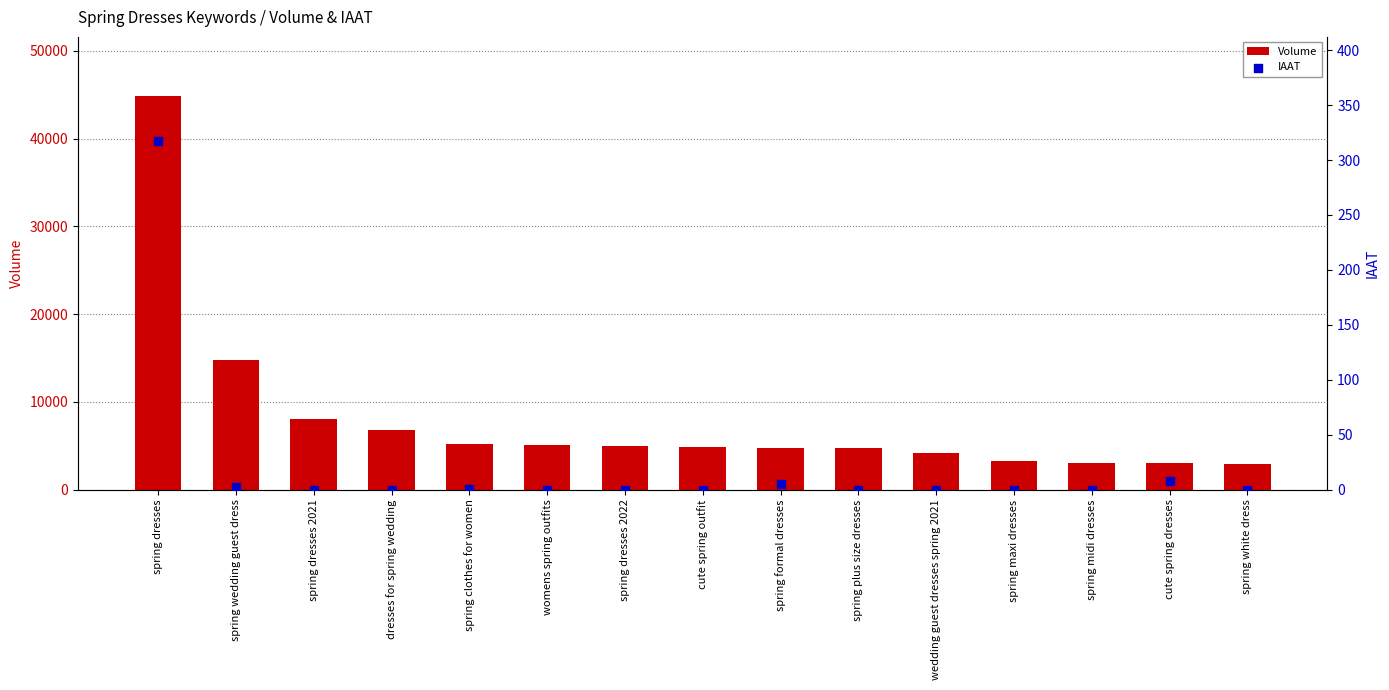

Which series has the largest total across all categories?

Volume